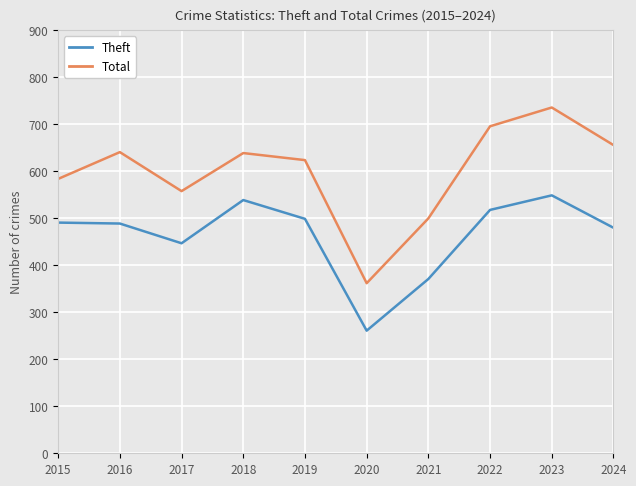

At which category is the sum across all series the highest?

2023